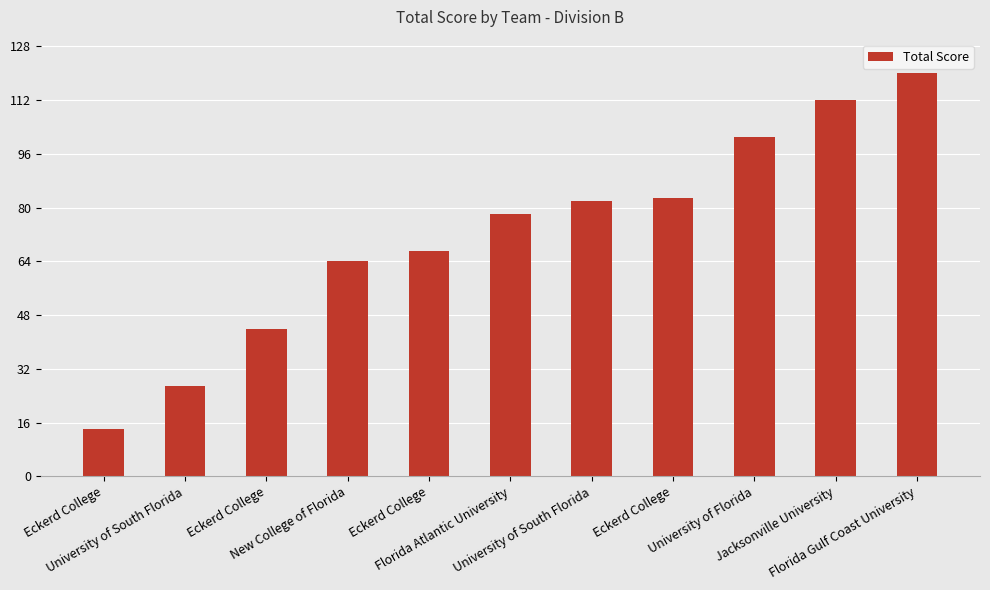

Count the number of data series in this chart.

1